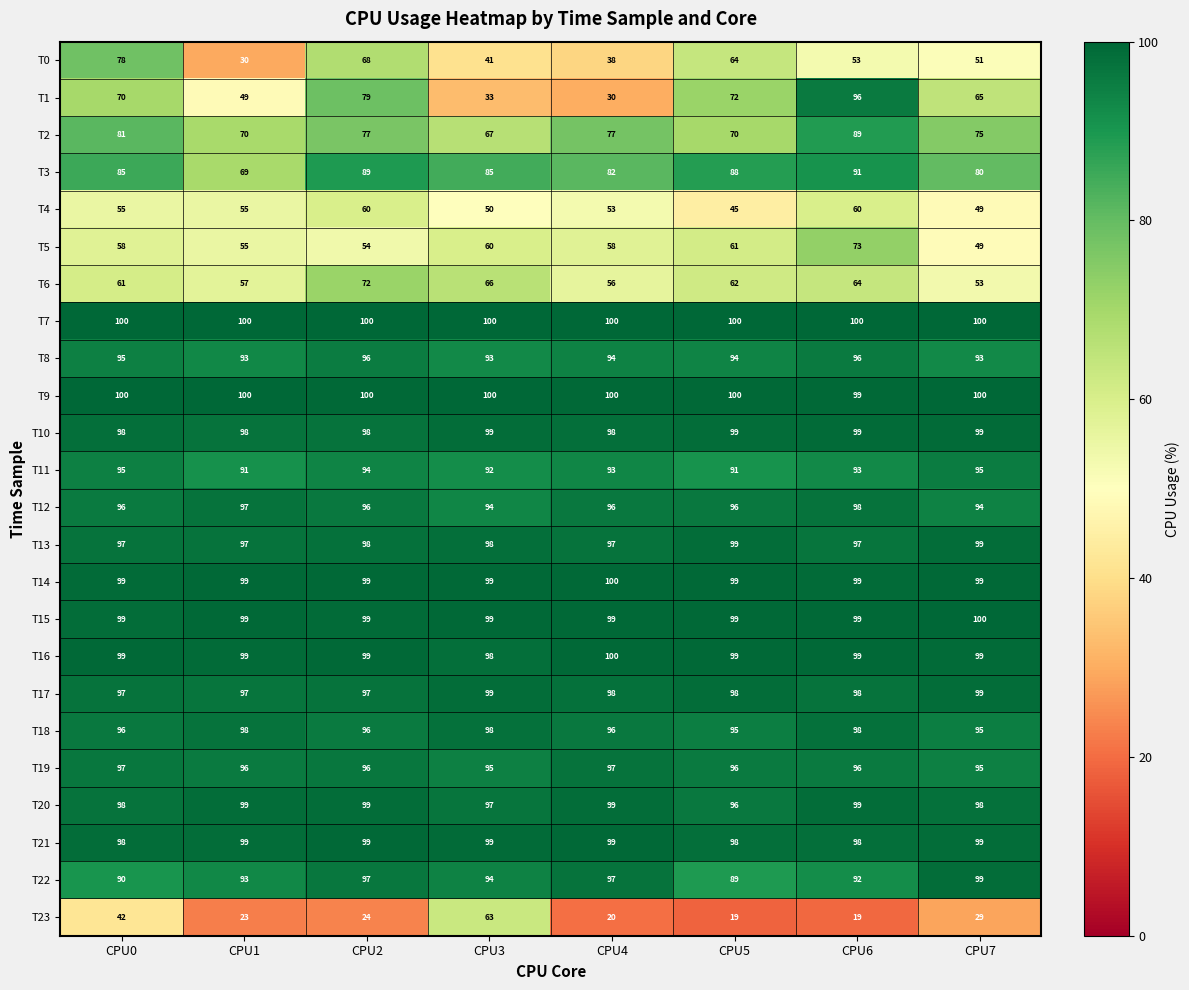

At which label is T1 closest to 63?

CPU7